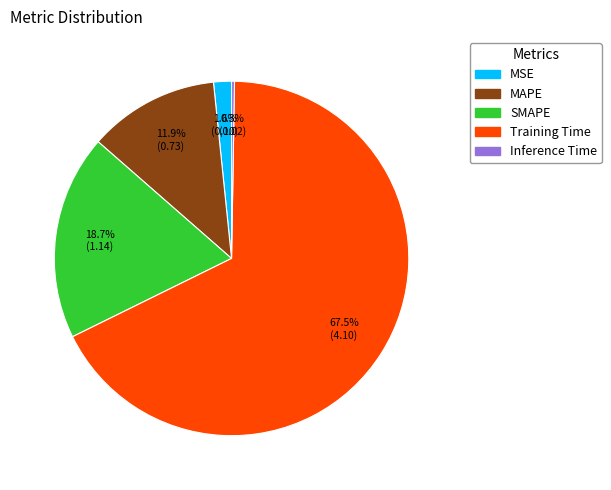

Which slice is the largest?

Training Time